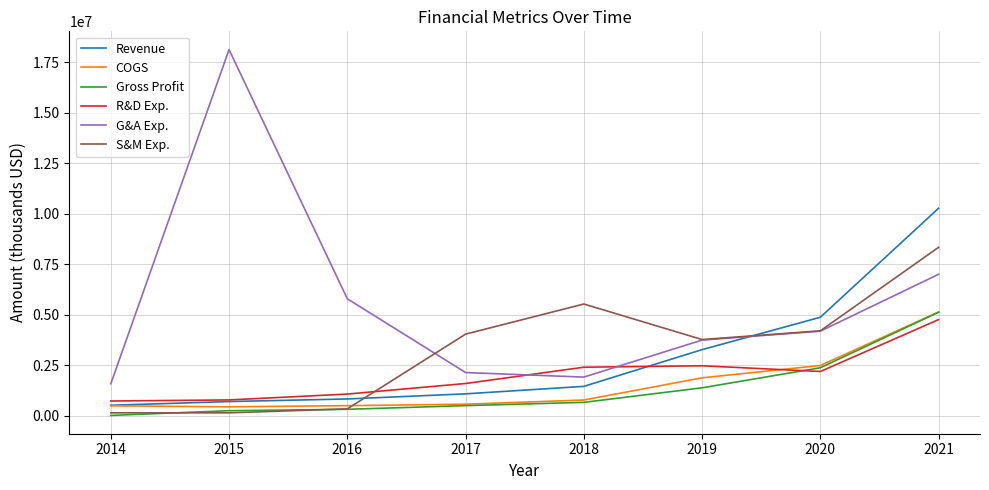

At which category is the sum across all series the highest?

2021